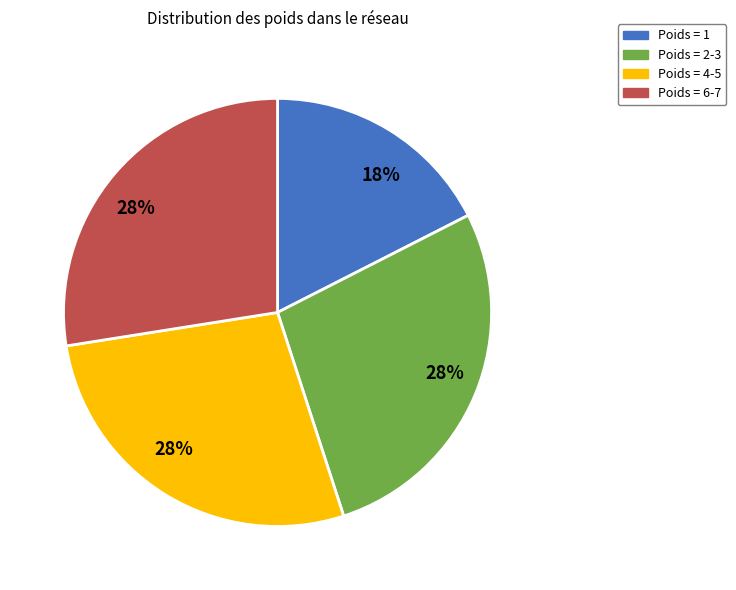

Does any single category account for the majority?

No